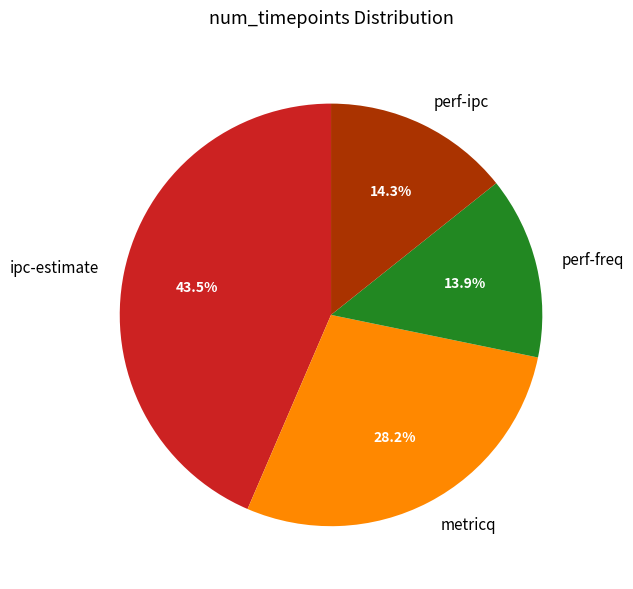

Is it true that perf-ipc is 14% of the pie?

True